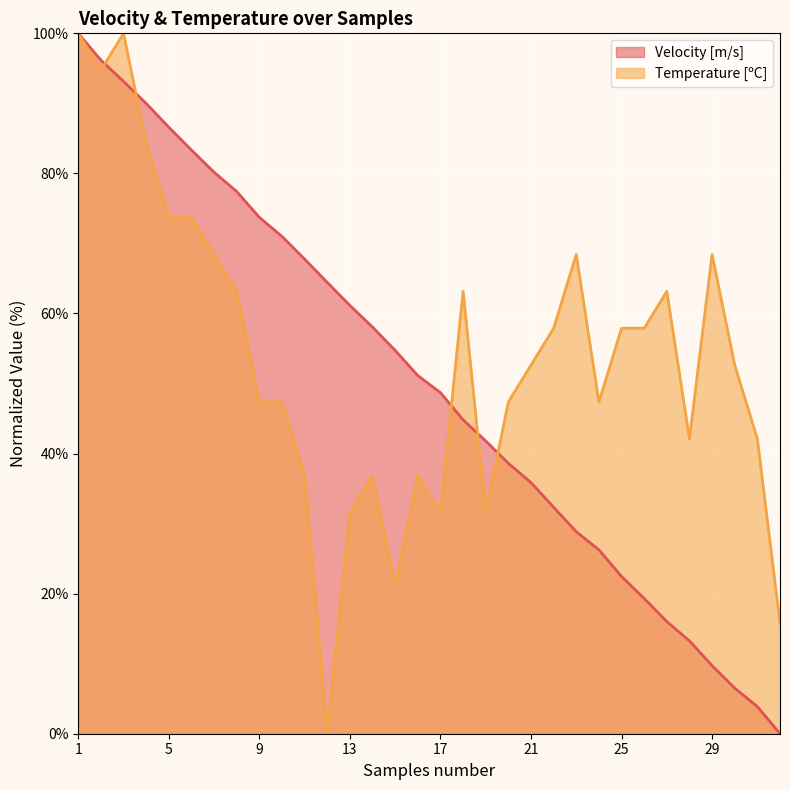

What is the sum of all Temperature [ºC] values?

1715.8